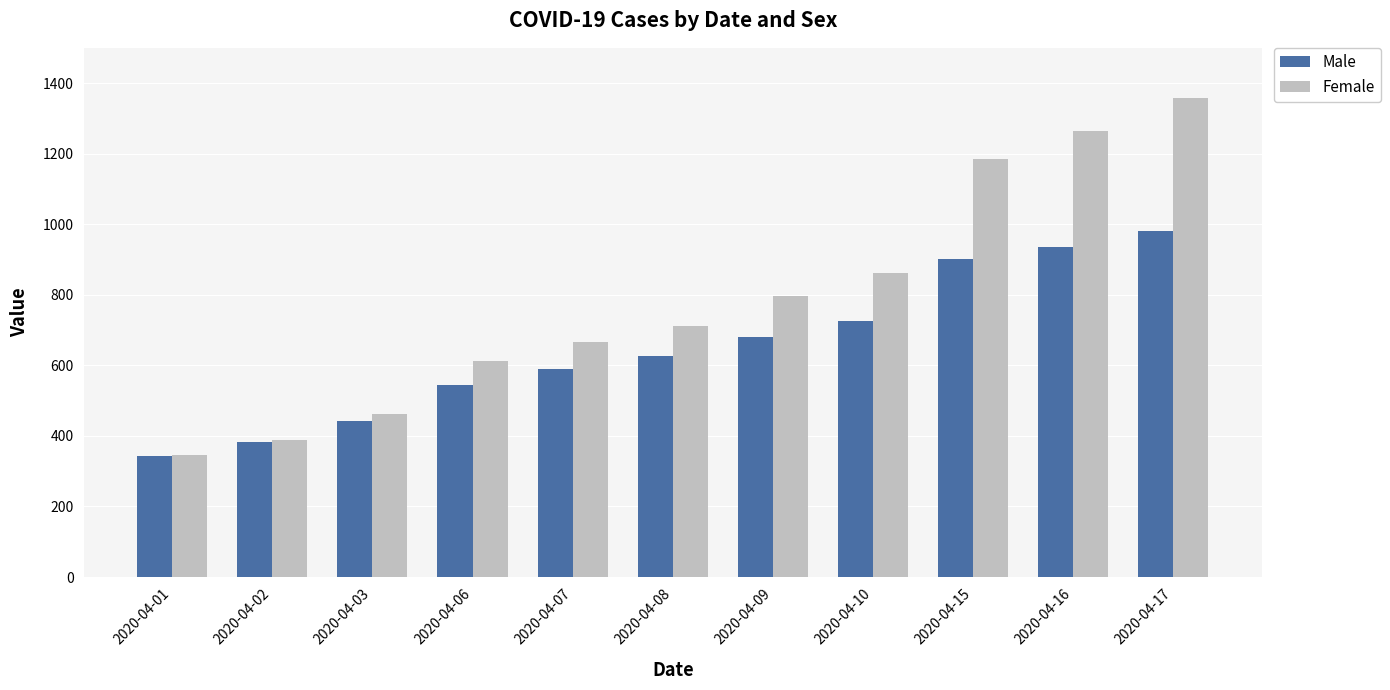

Is the value of Female at 2020-04-09 greater than the value of Male at 2020-04-02?

Yes